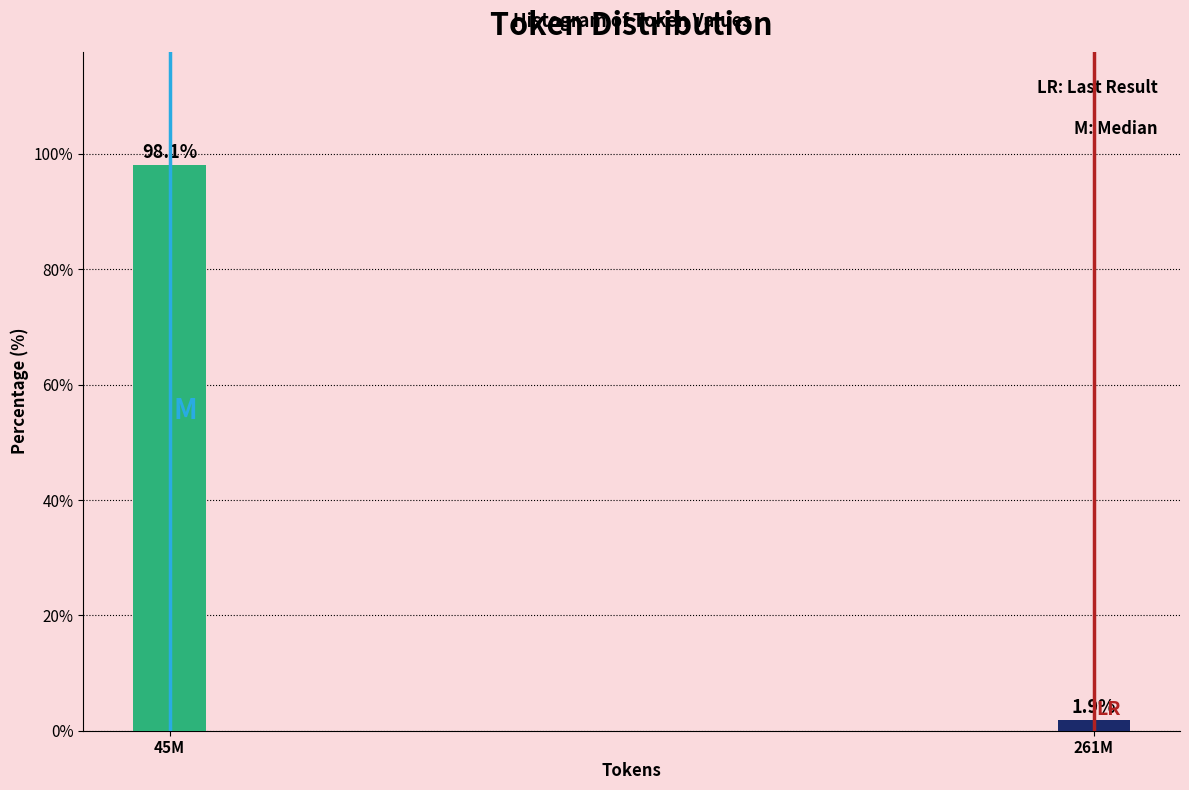

Reading left to right, list all the values displayed in this chart.

45M=98.1	261M=1.9